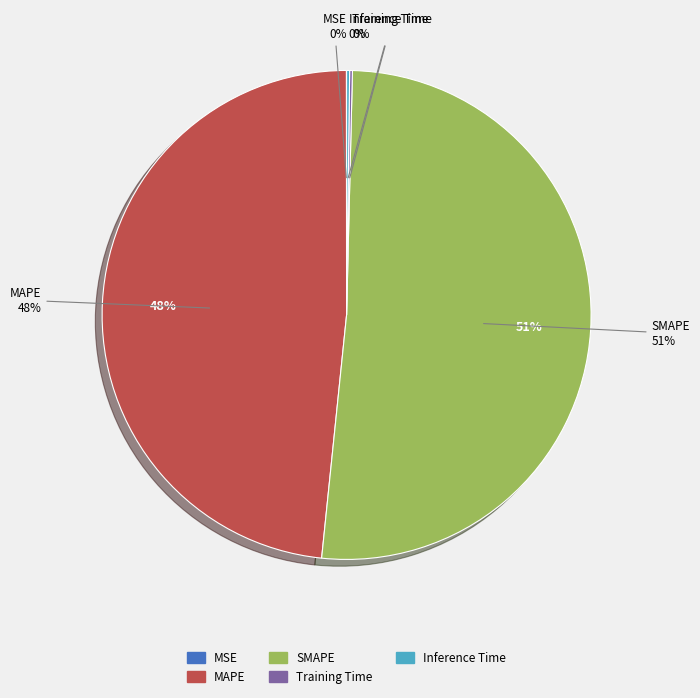

To the nearest percent, what is the difference between the SMAPE and Inference Time slice percentages?

51%